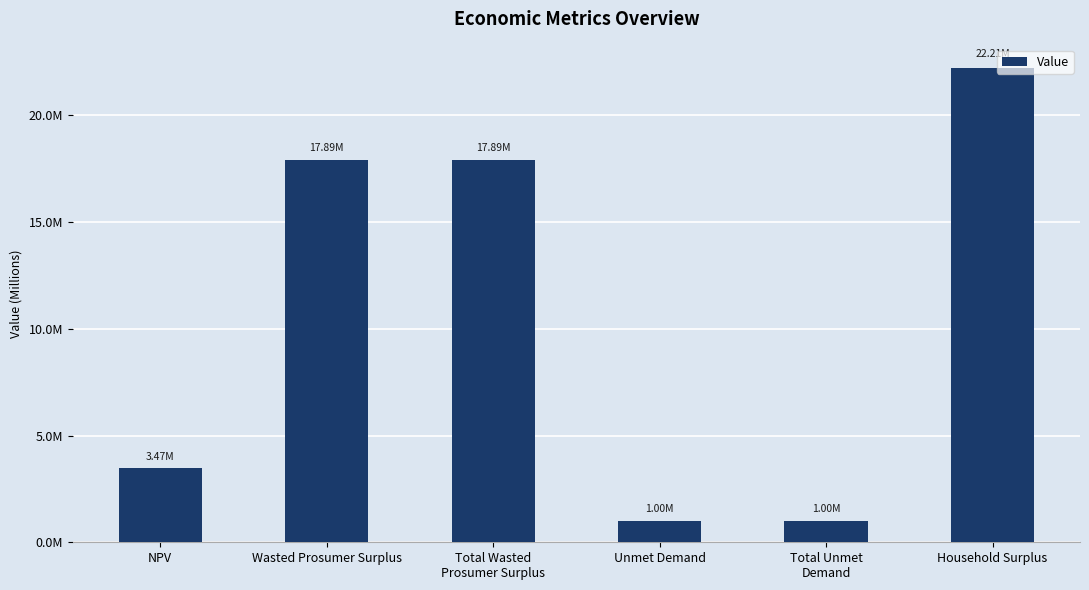

Does the chart contain any negative values?

No